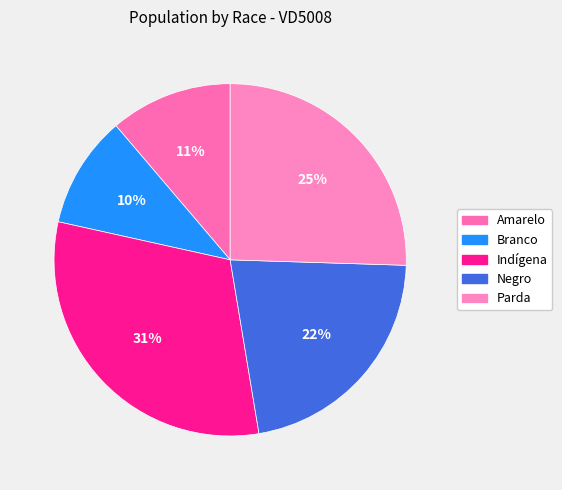

To the nearest percent, what is the difference between the Negro and Branco slice percentages?

12%